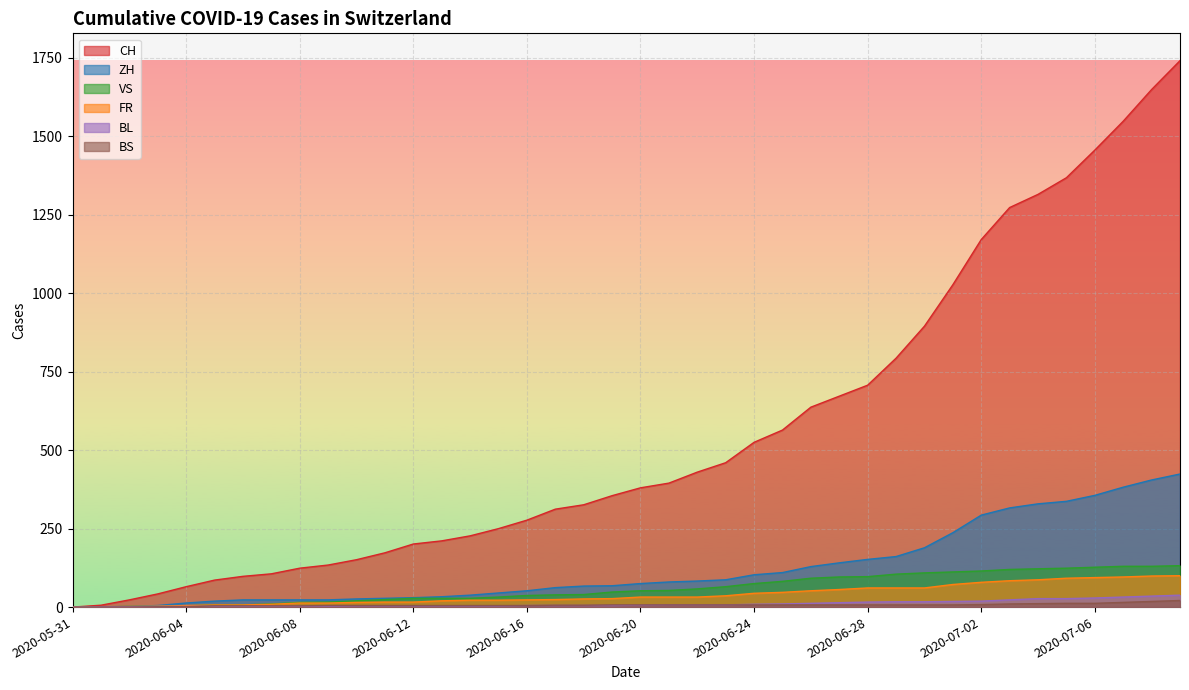

How many lines are shown in the chart?

6